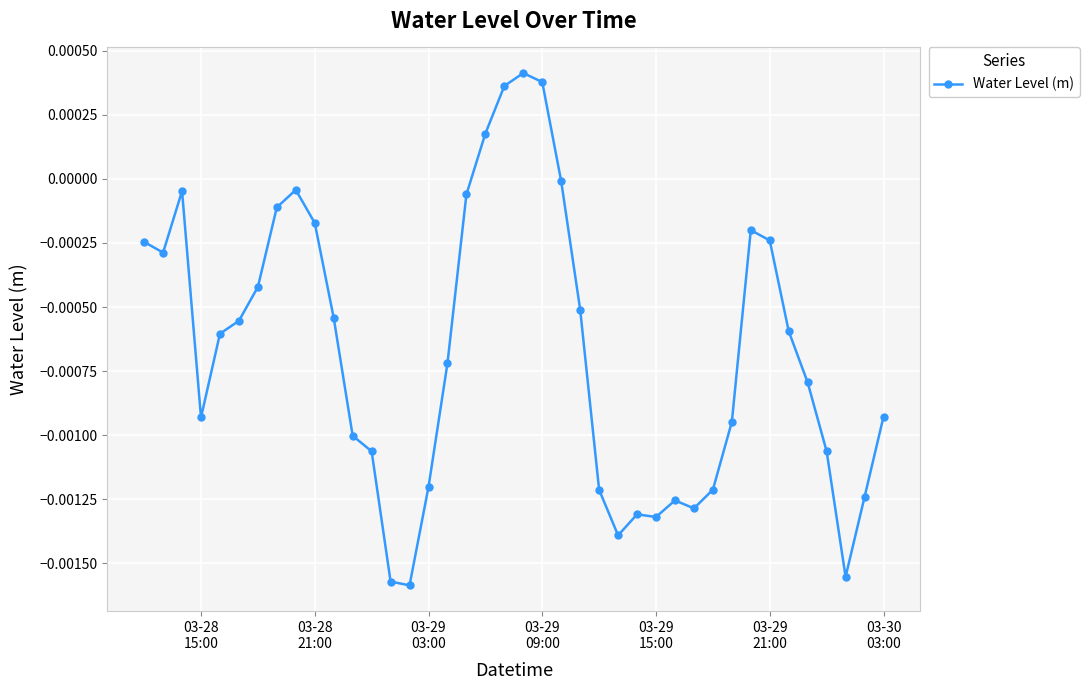

True or false: the data has more than 0 interior local peaks.

True